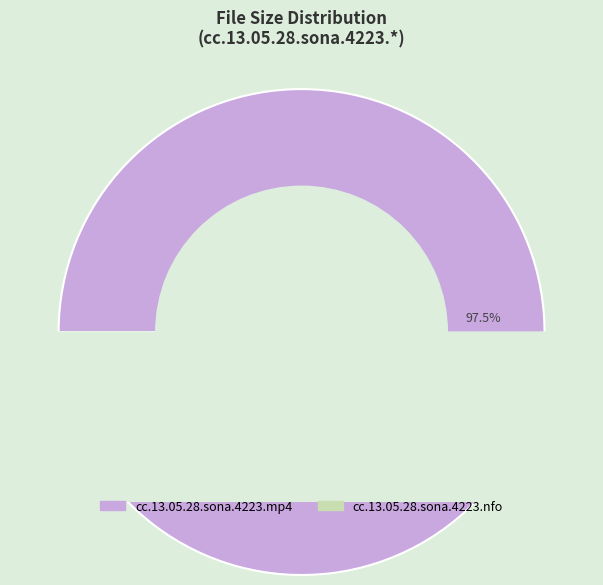

Rank the categories by value from highest to lowest.

cc.13.05.28.sona.4223.mp4, cc.13.05.28.sona.4223.nfo